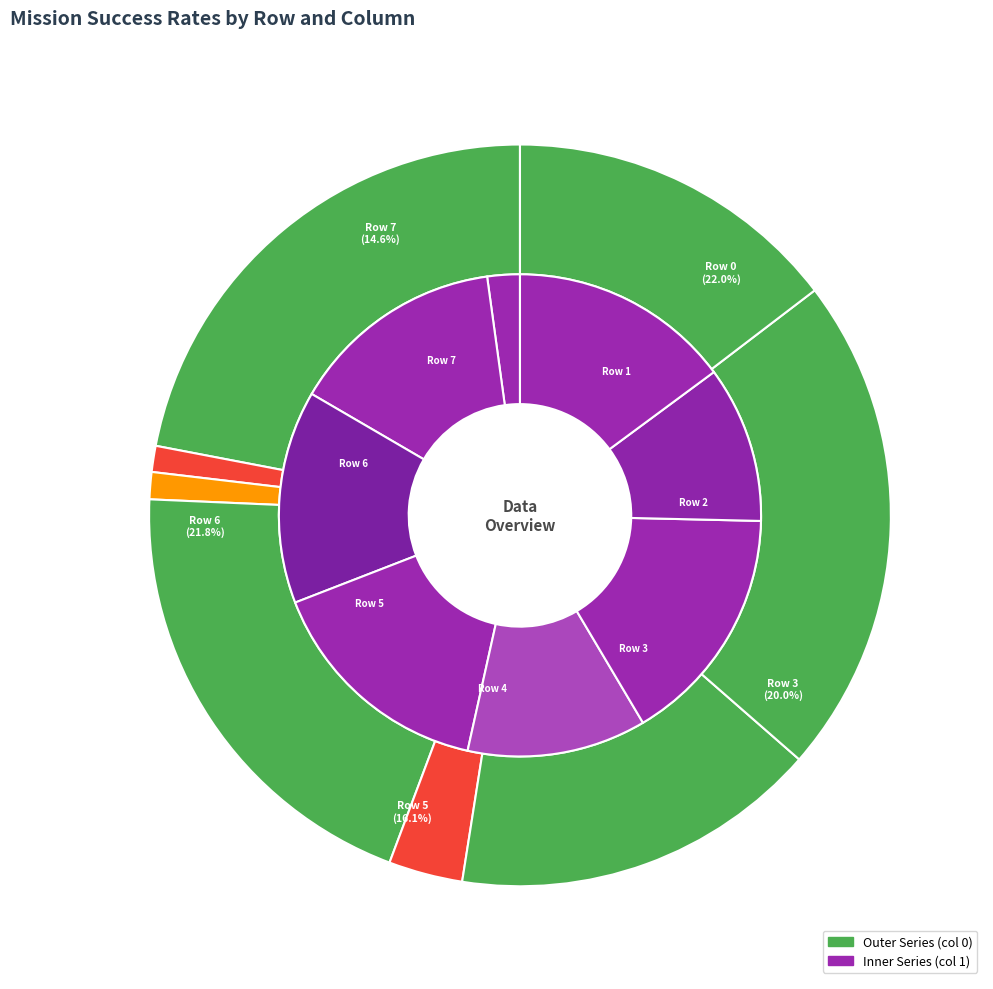

Does Row 7 account for over 50% of the chart?

No